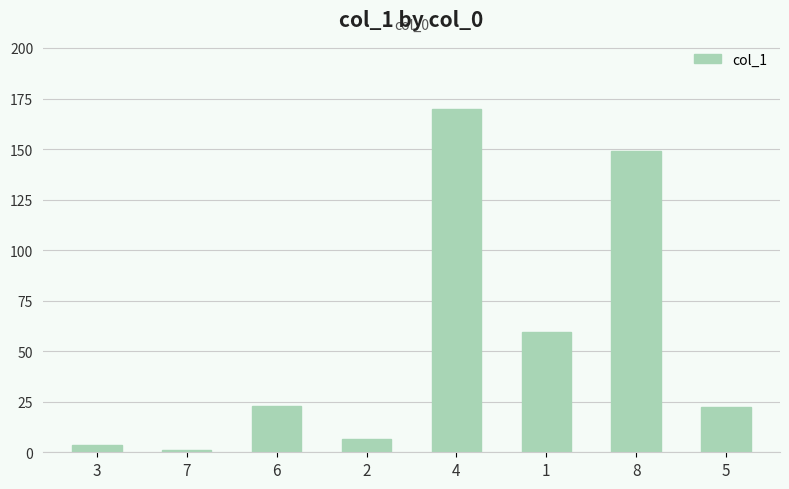

The value at 1 is 59.3. True or false?

True